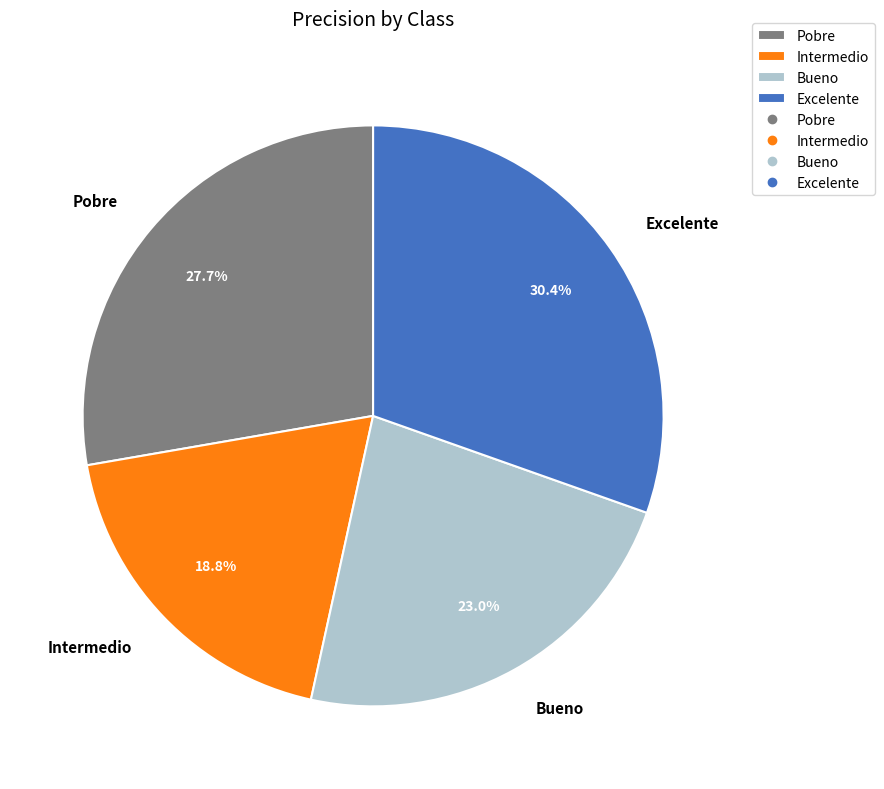

Count the number of slices in the pie.

4